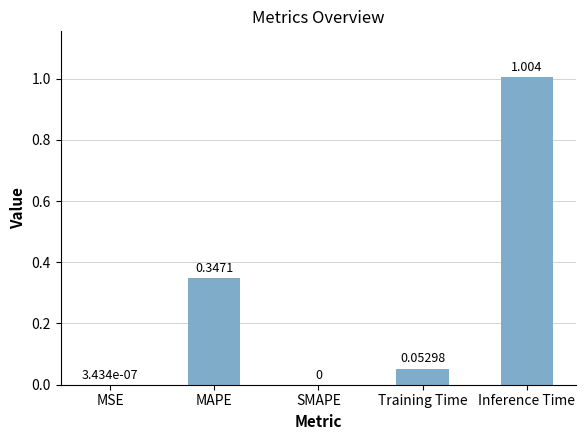

Between SMAPE and Training Time, which is larger?

Training Time